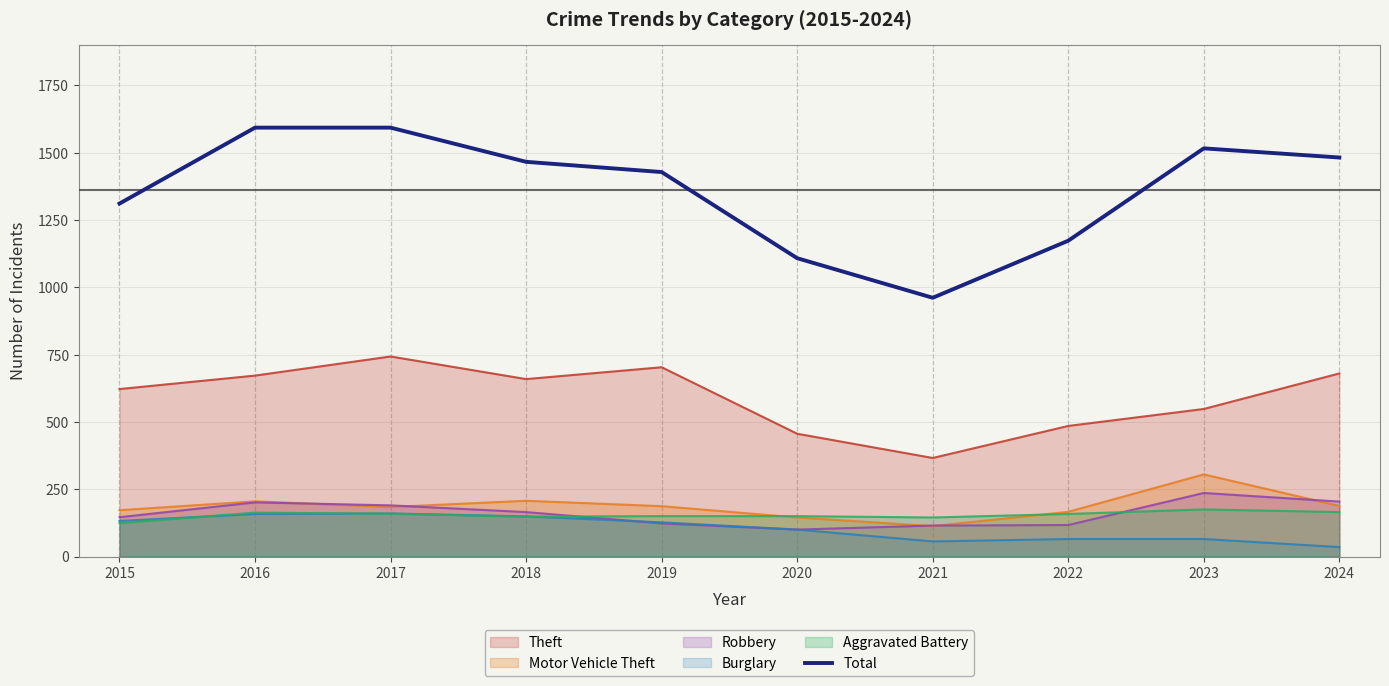

What is the difference between the maximum and minimum values?

632